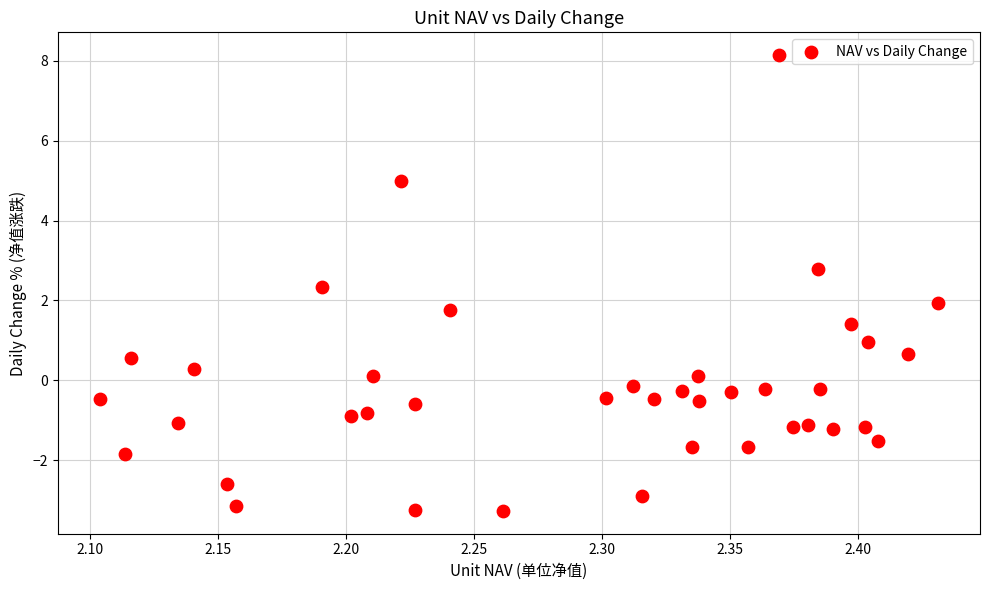

What is the range of Y values (max minus min)?

11.4